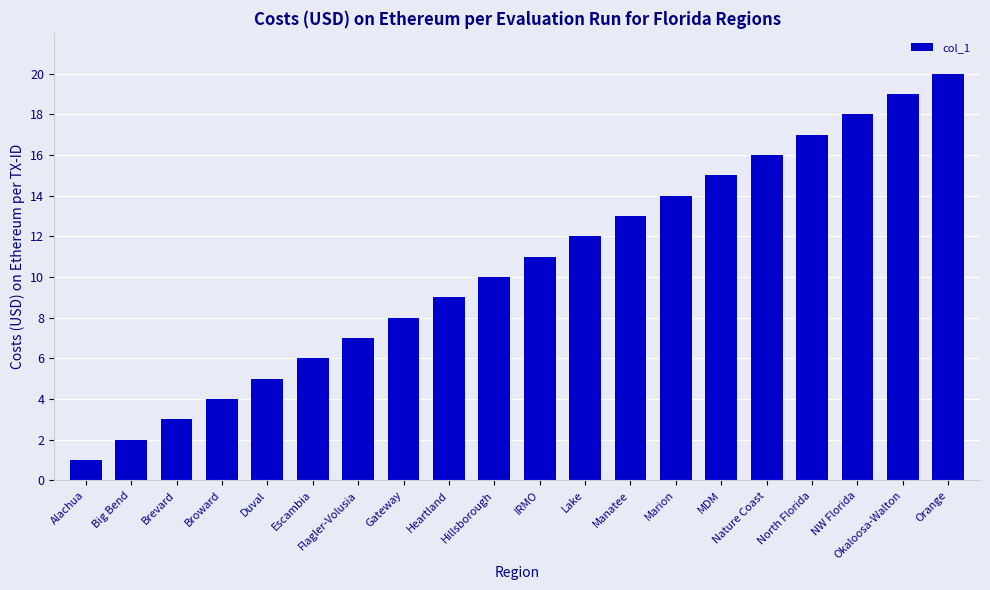

What is the value of the 8th bar from the left?

8